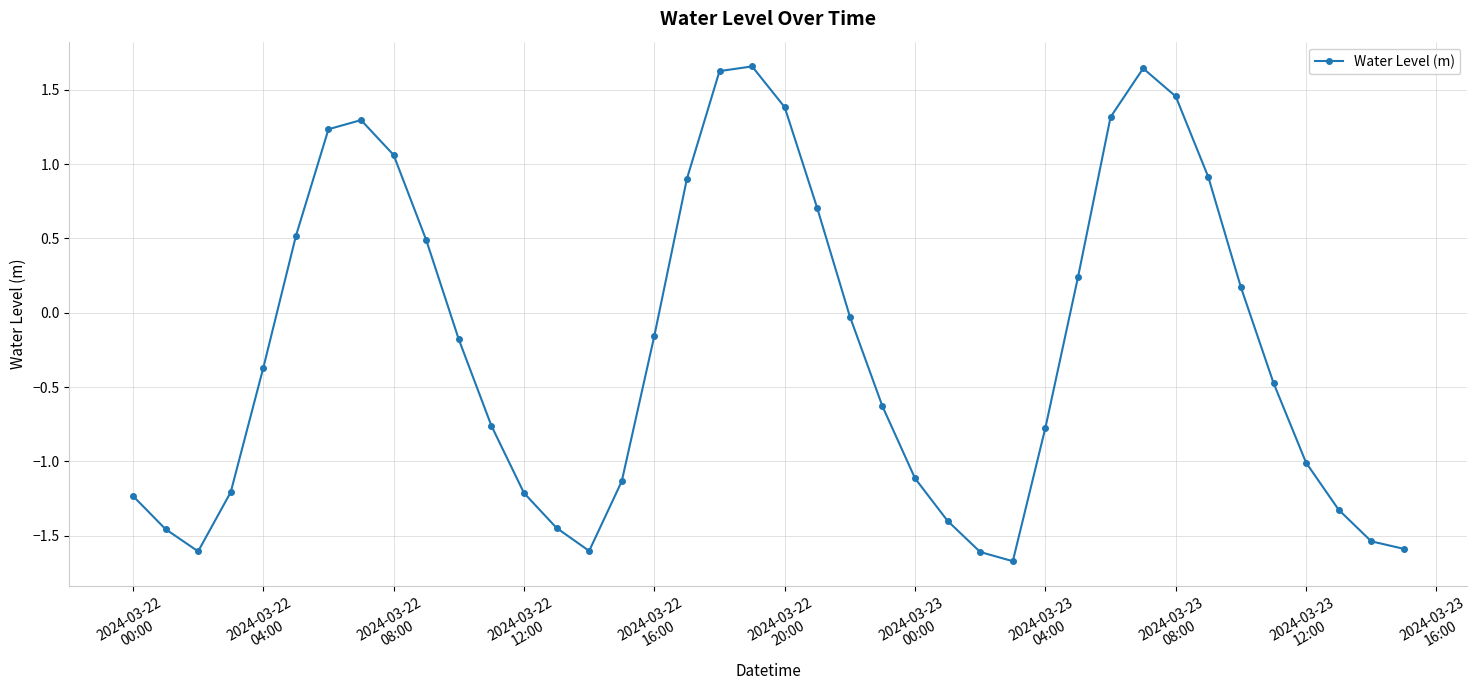

How many points are lower than both their immediate neighbors (excluding endpoints)?

3